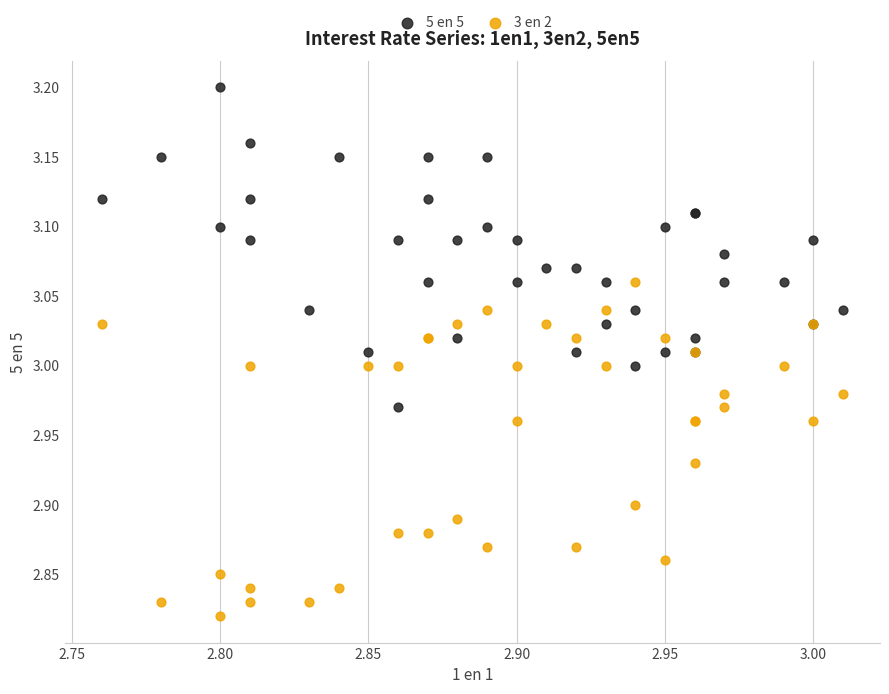

Which series reaches the minimum Y coordinate?

3 en 2